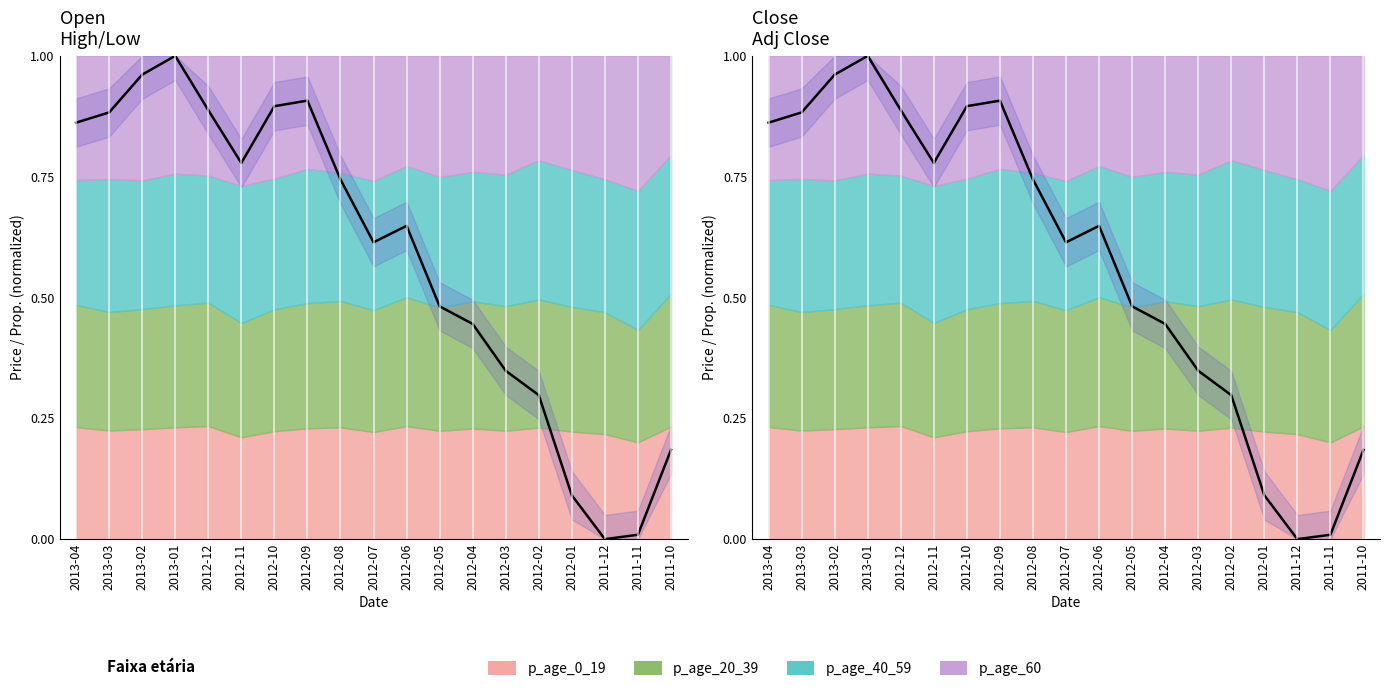

At which category is the sum across all series the highest?

2013-01